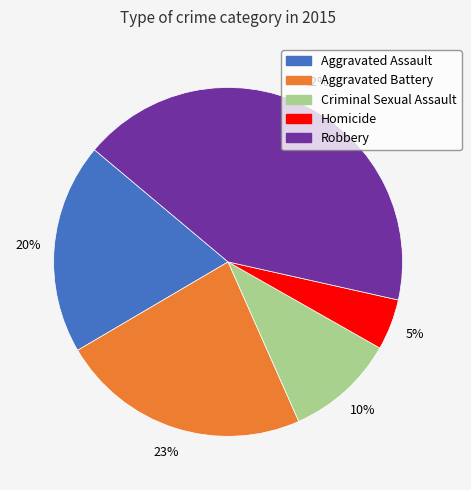

Combined, do Homicide and Aggravated Battery account for over 50%?

No